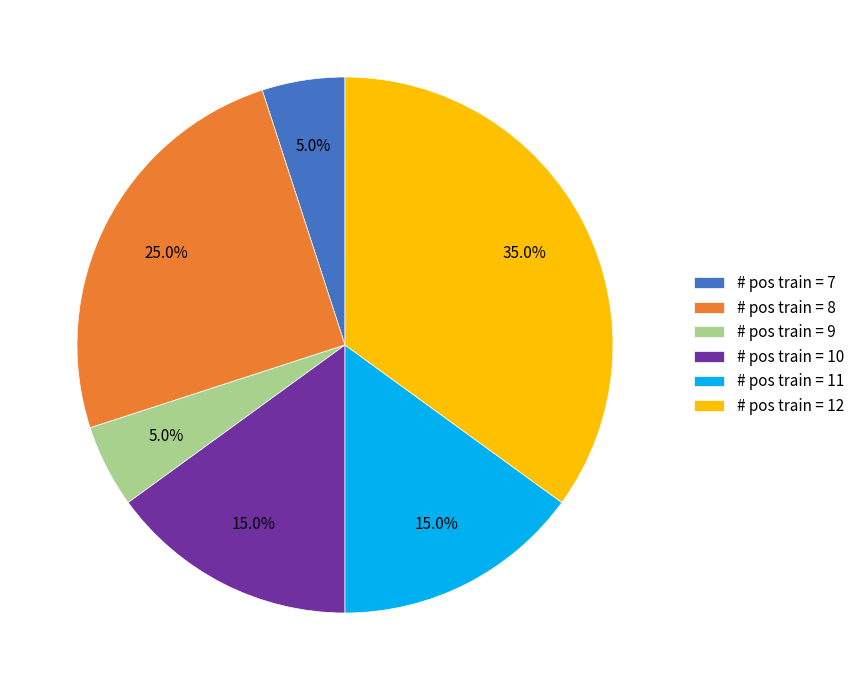

What percentage is NOT represented by # pos train = 11?

85.0%